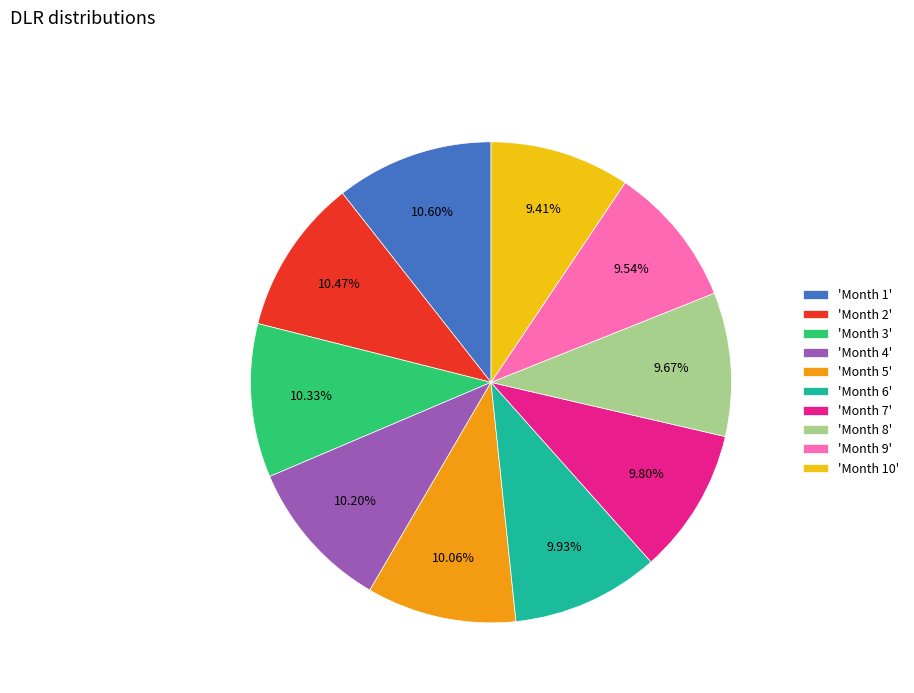

Do 'Month 3' and 'Month 9' together represent more than half of the pie?

No